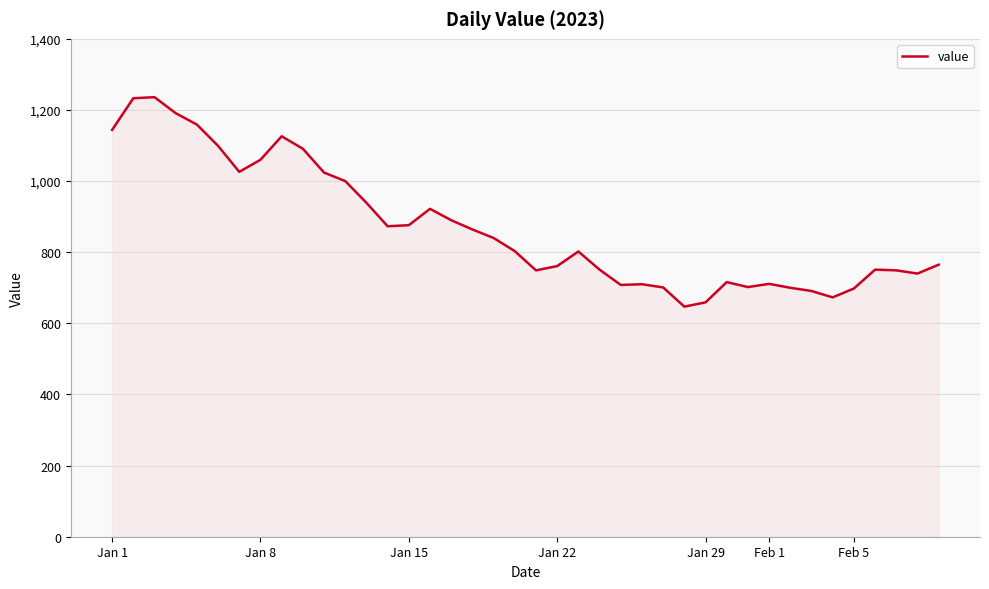

What is the minimum value shown in the chart?

647